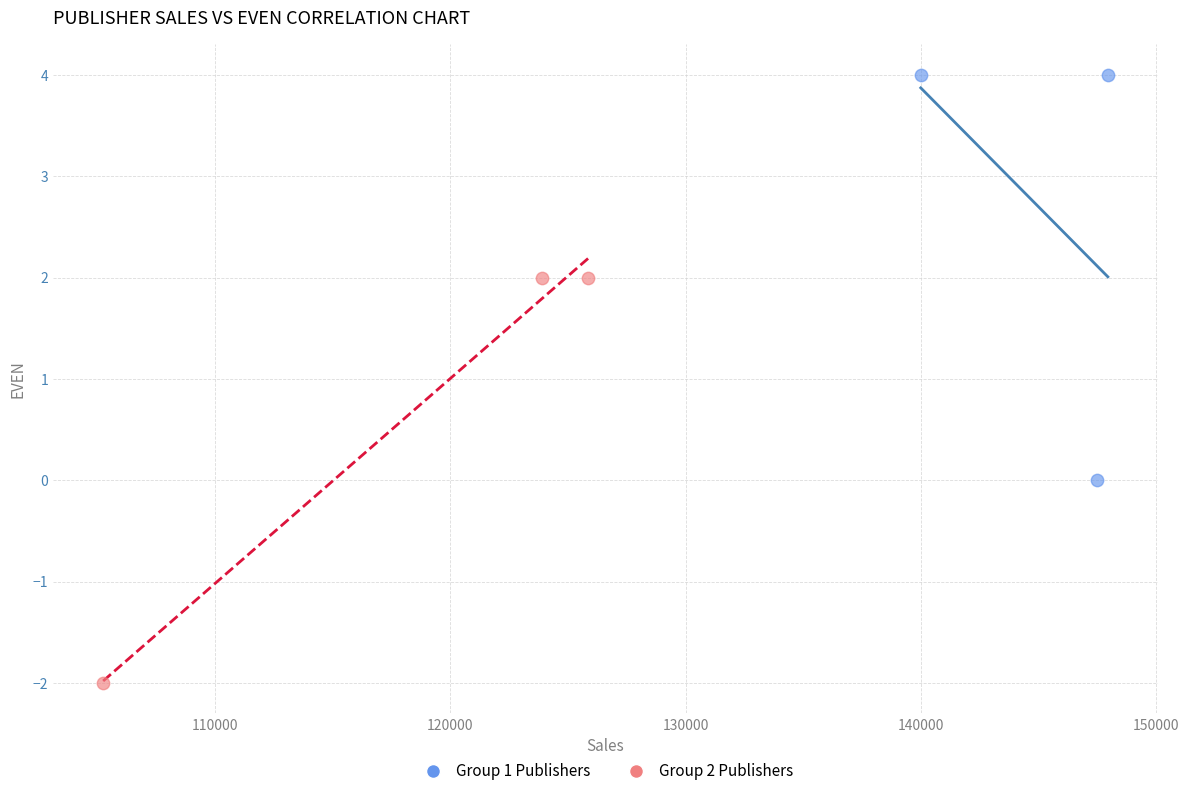

Which series reaches the maximum Y coordinate?

Group 1 Publishers